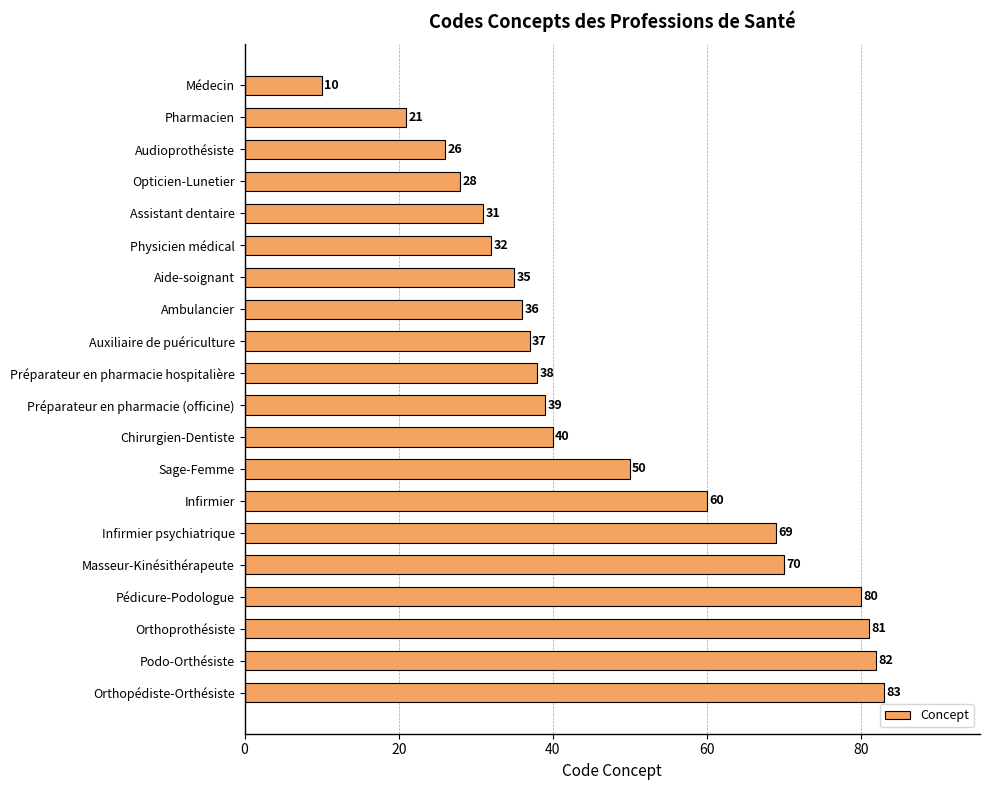

Which label corresponds to the largest value in the chart?

Orthopédiste-Orthésiste